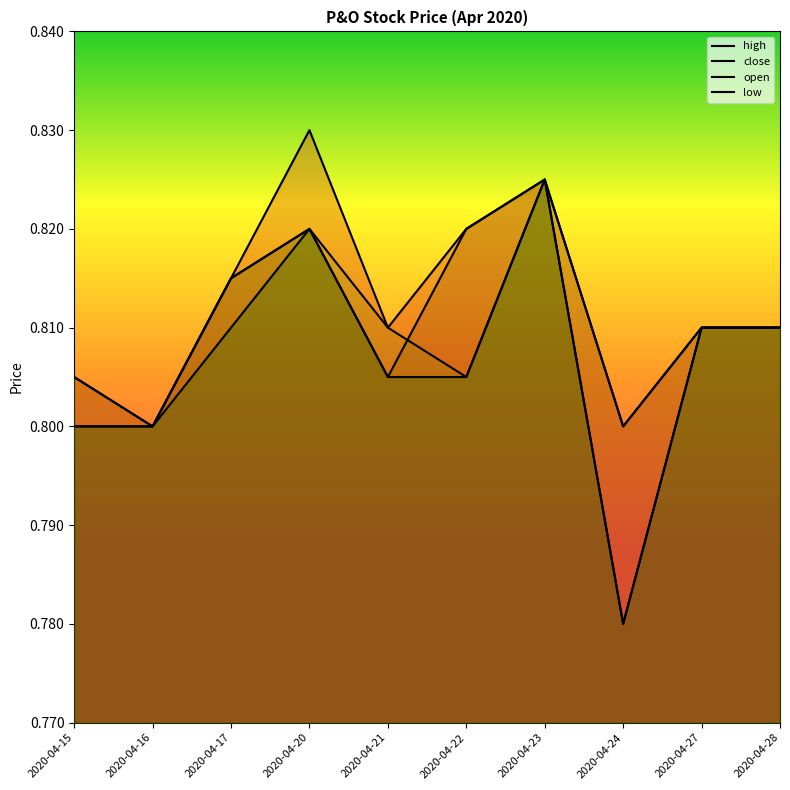

What is the total value across all series at 2020-04-17?

3.3